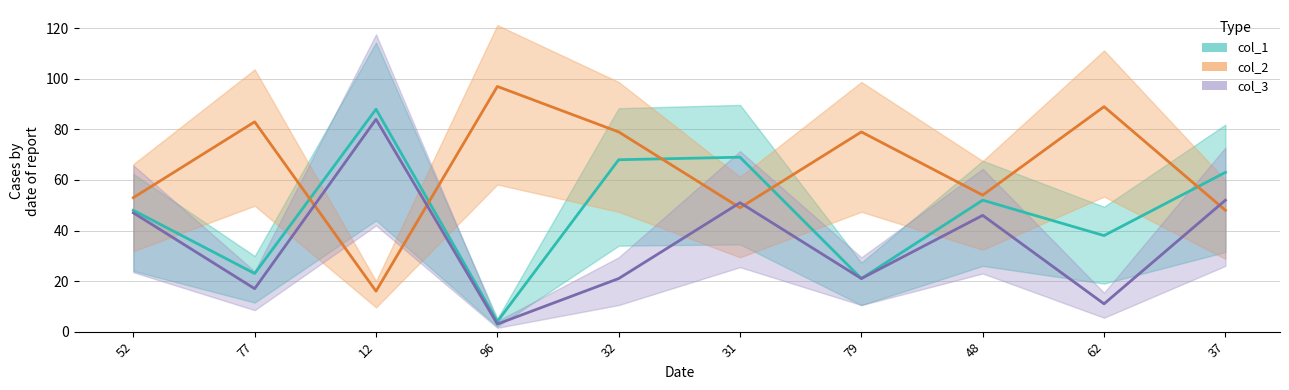

The col_2 series shows 93 at 48. True or false?

False